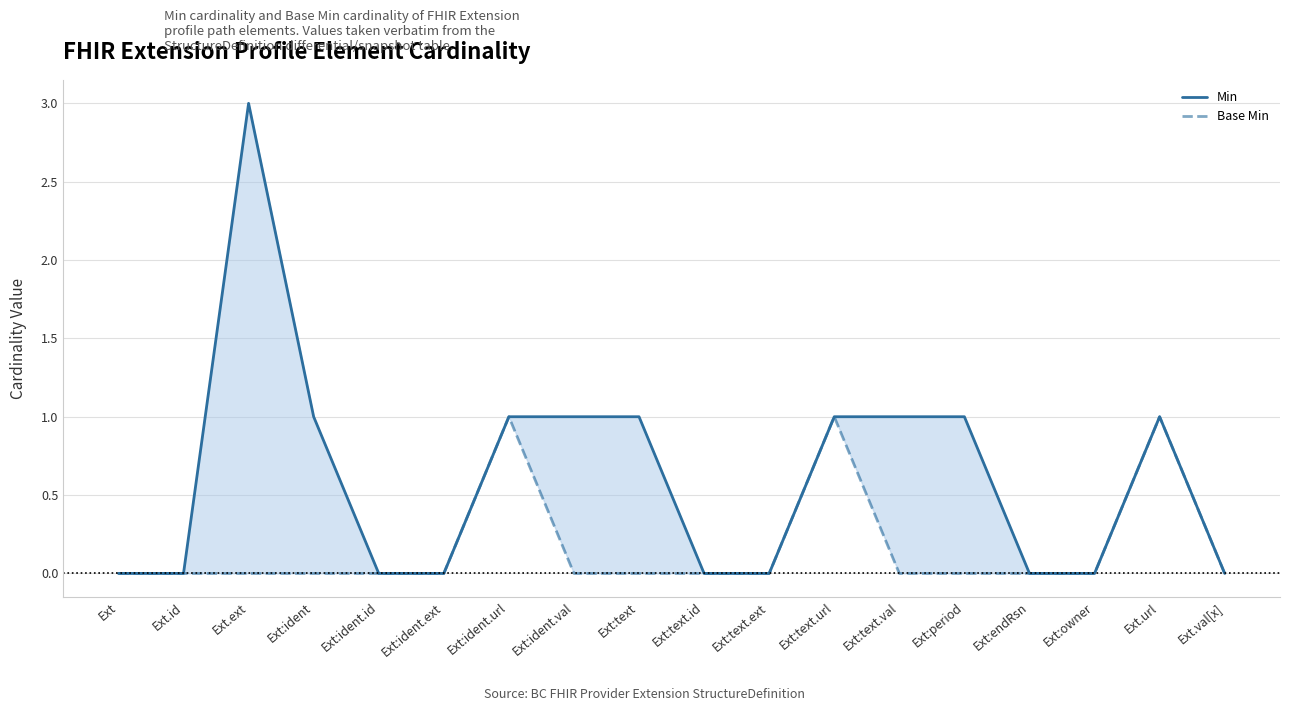

What is the sum of all Base Min values?

3